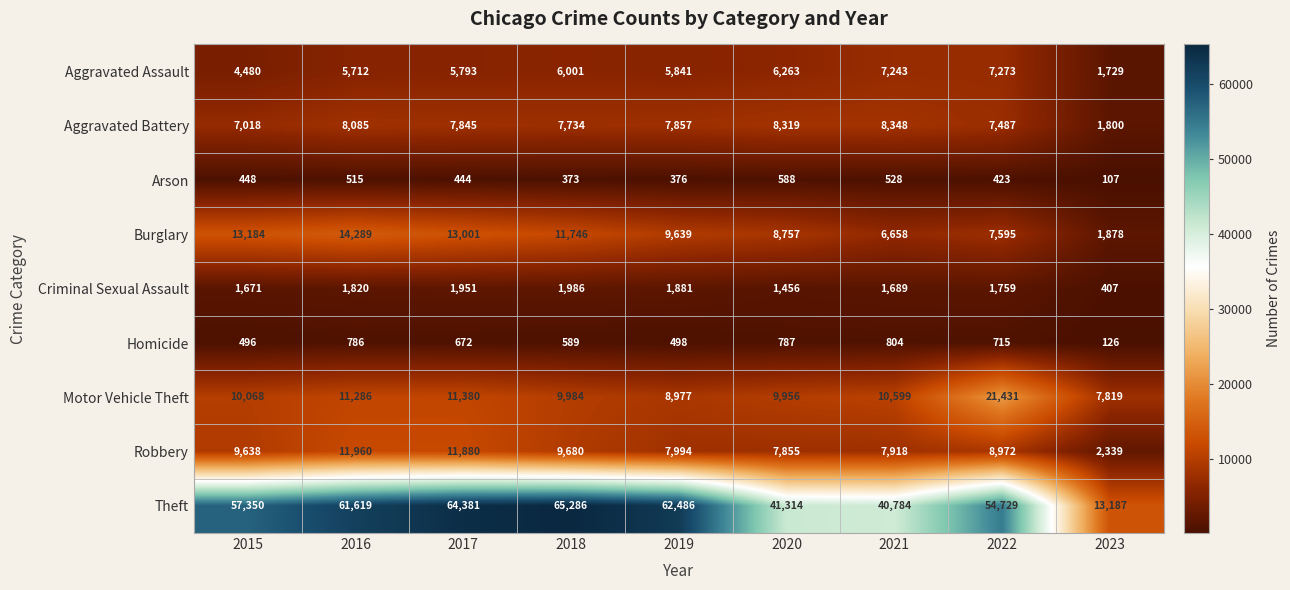

Which category has the lowest value across all series?

2023